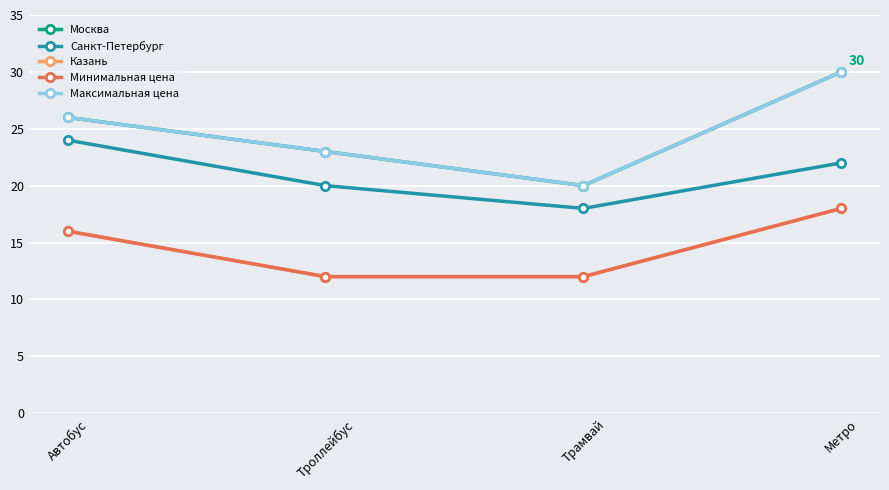

Is this an area chart (filled region under the line)?

No